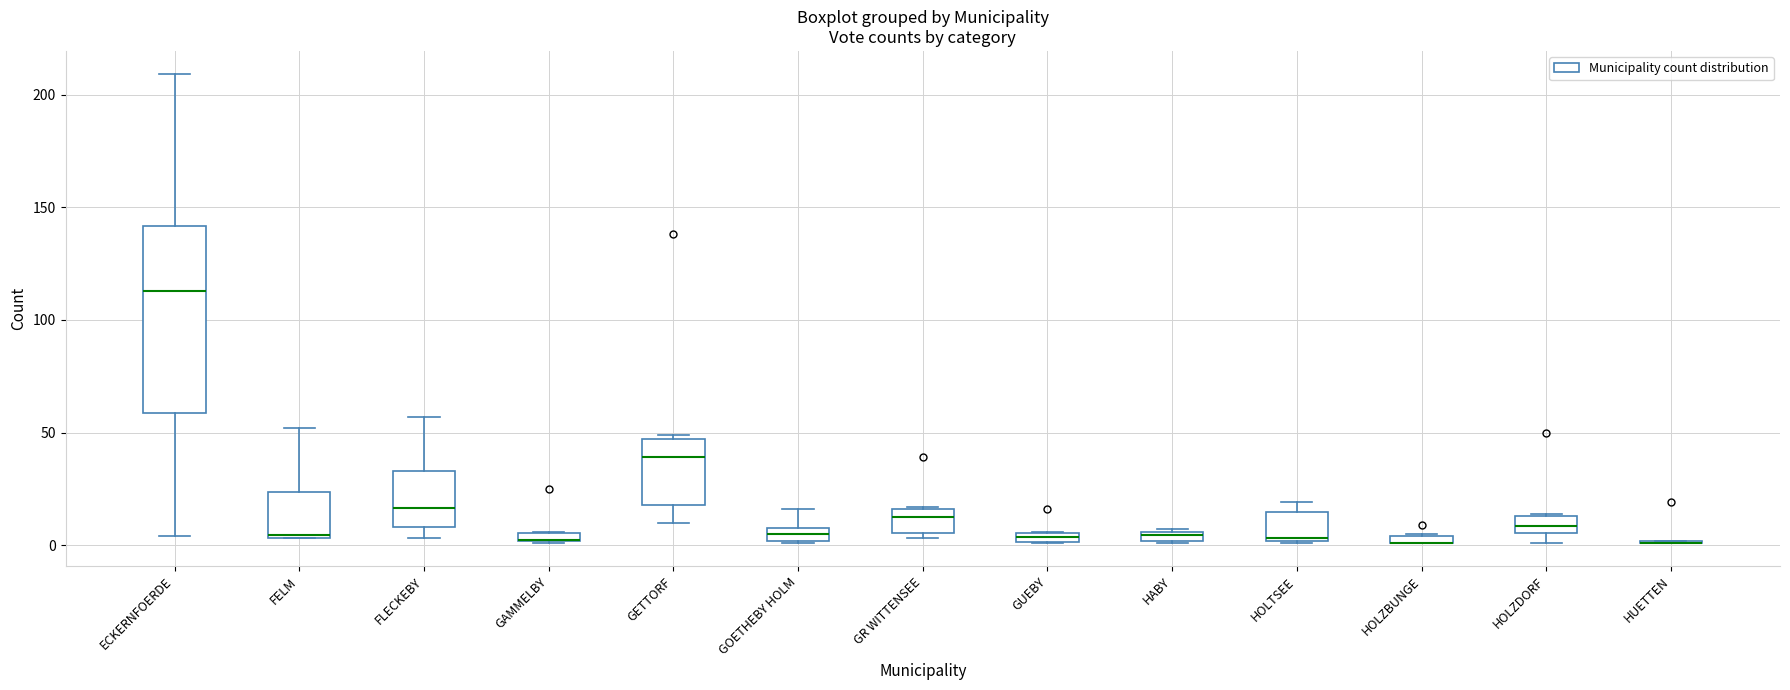

Where is the lower edge of the box for GUEBY on the y-axis? The values are not printed on the chart, so give them approximately, as read against the axis.

0